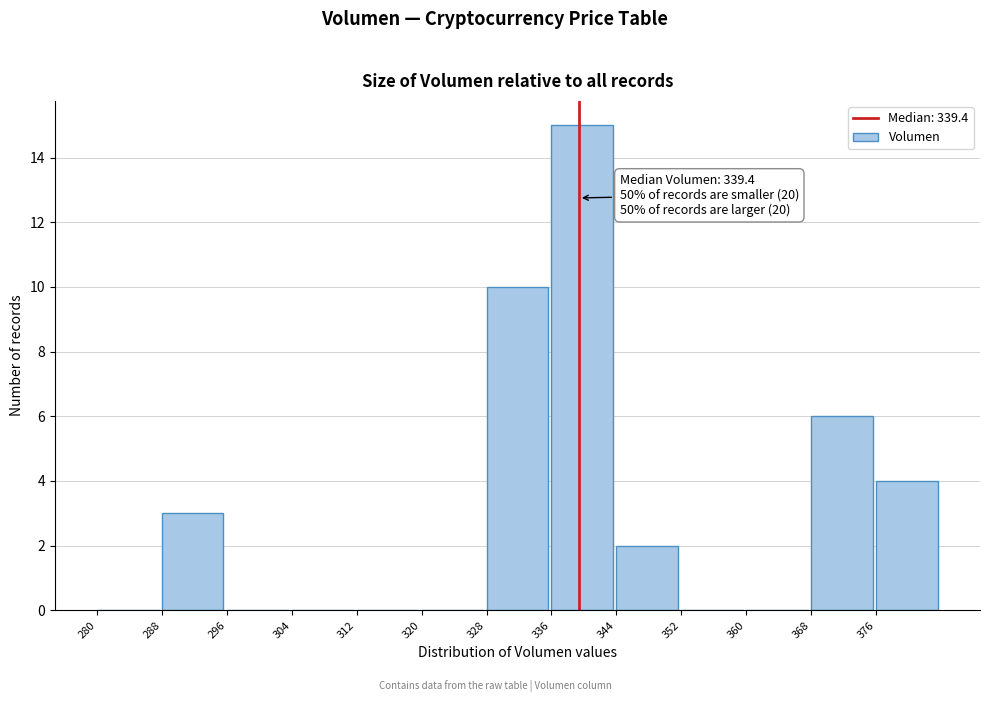

Which range on the x-axis has the tallest bar?

336 to 344